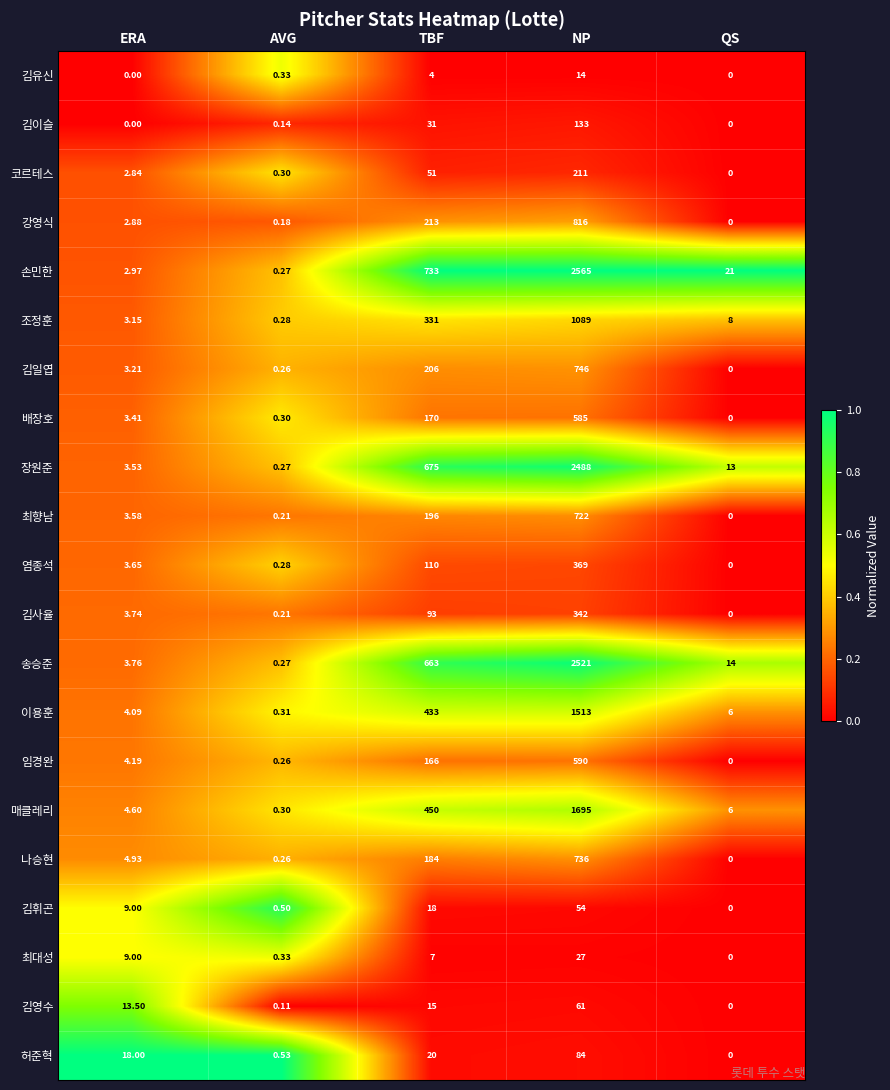

Between ERA and TBF, which series saw the biggest shift?

손민한